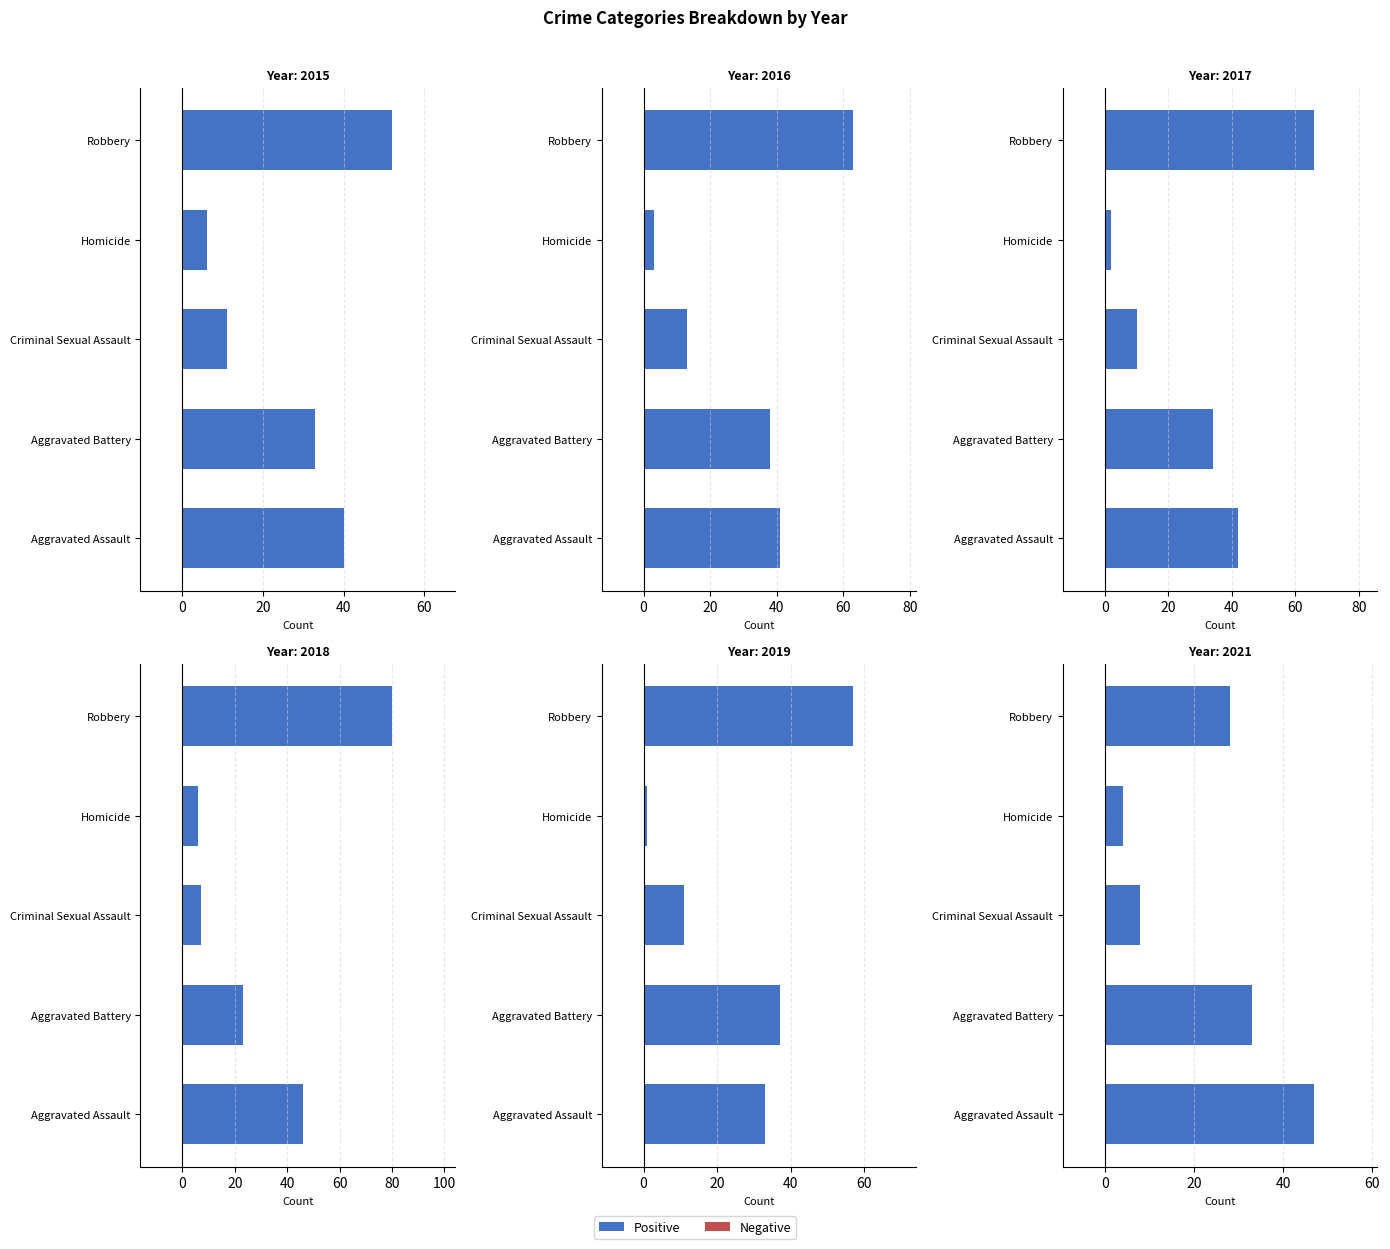

Which series has the widest spread of values?

Positive